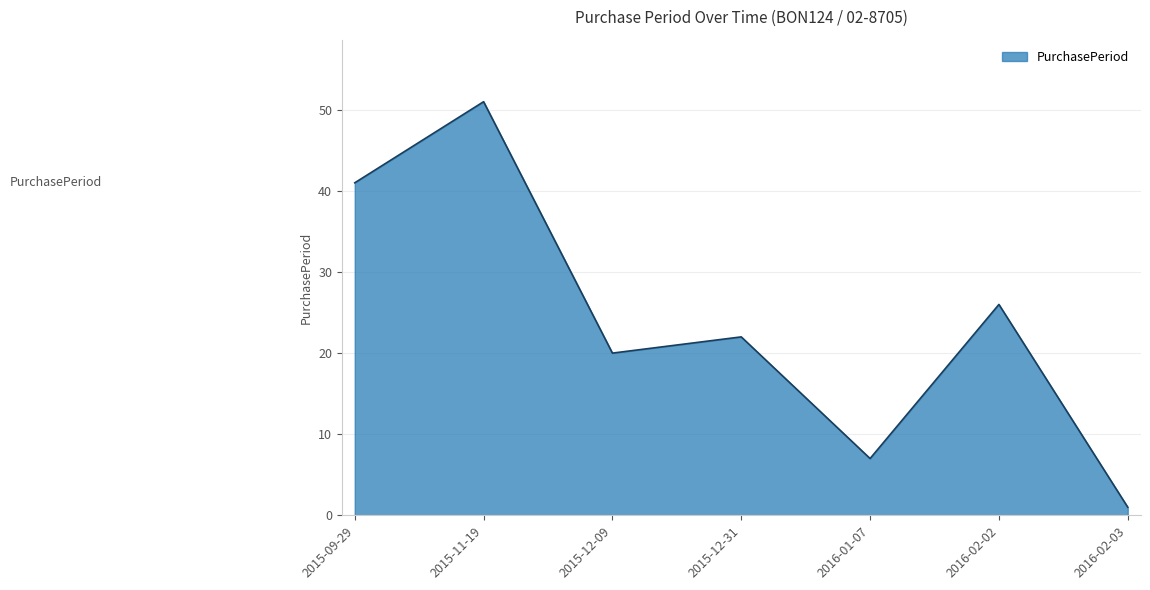

What is the average value?

24